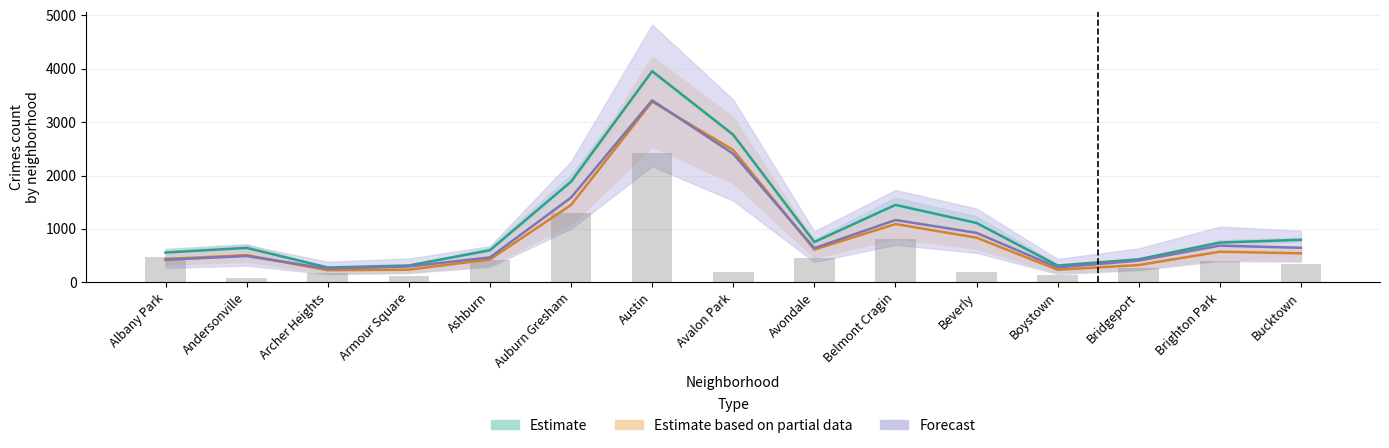

What is the label of the 12th bar from the left?

Boystown